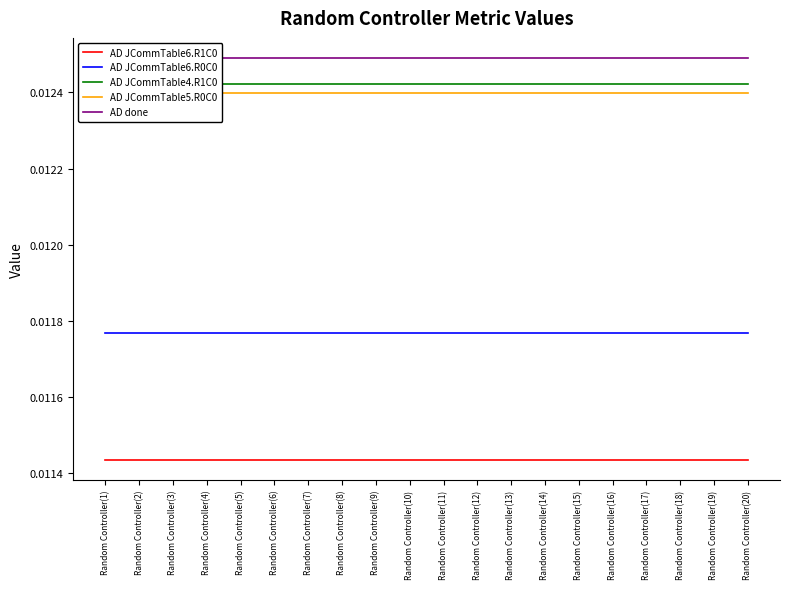

True or false: AD JCommTable6.R0C0 and AD JCommTable6.R1C0 intersect in this chart.

False